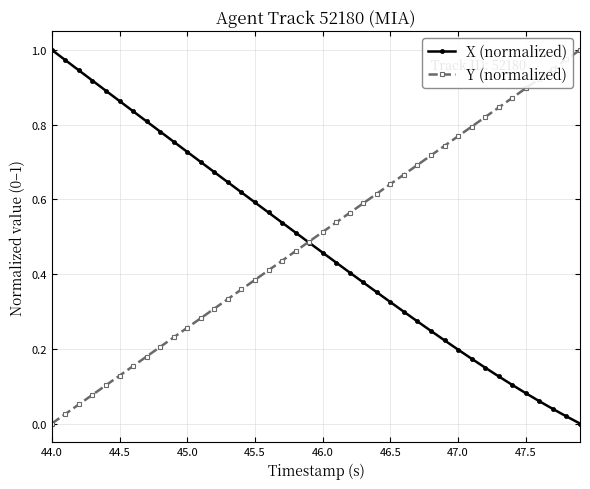

What are all the series names shown in the legend?

X (normalized), Y (normalized)